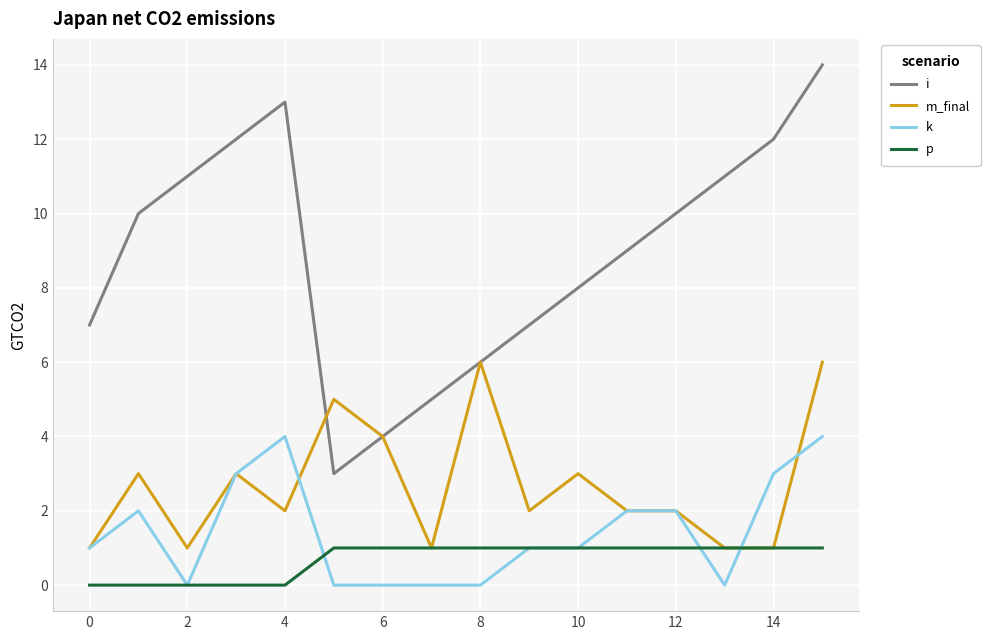

Which series has the widest spread of values?

i